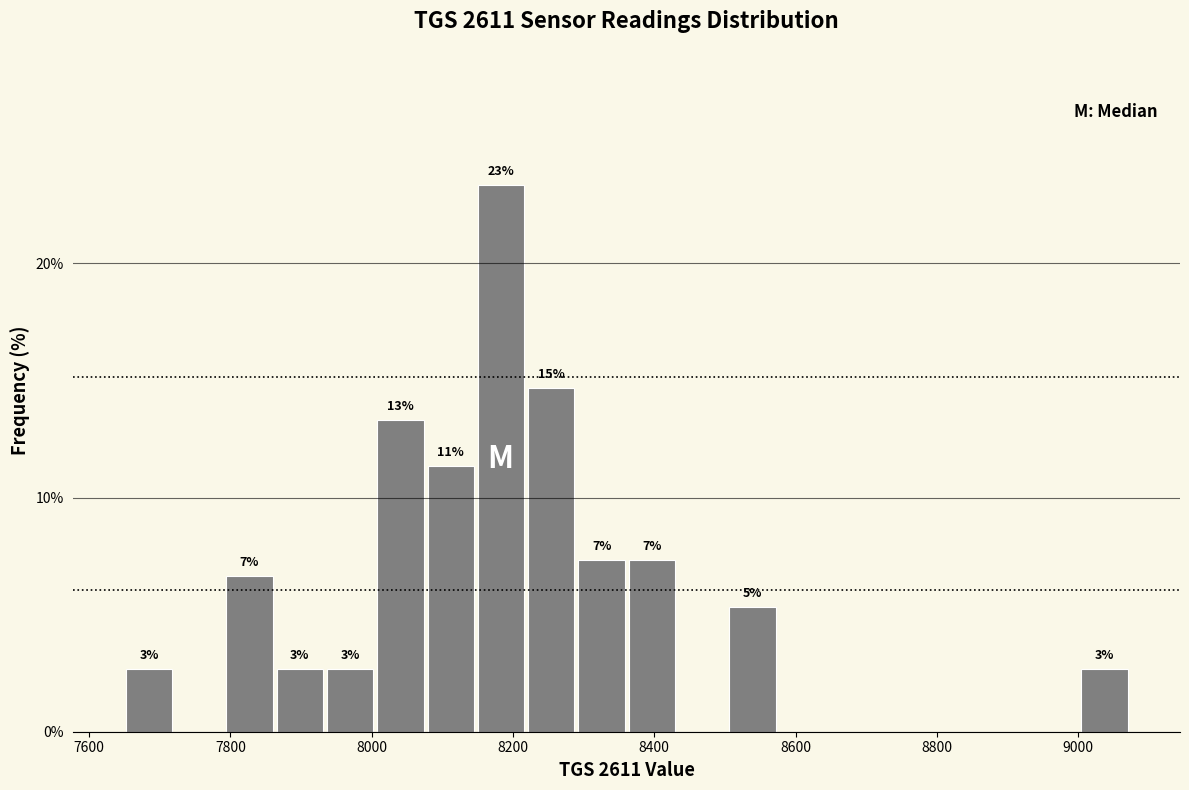

Read against the x-axis, roughly where is the centre of the tallest bar?

8180